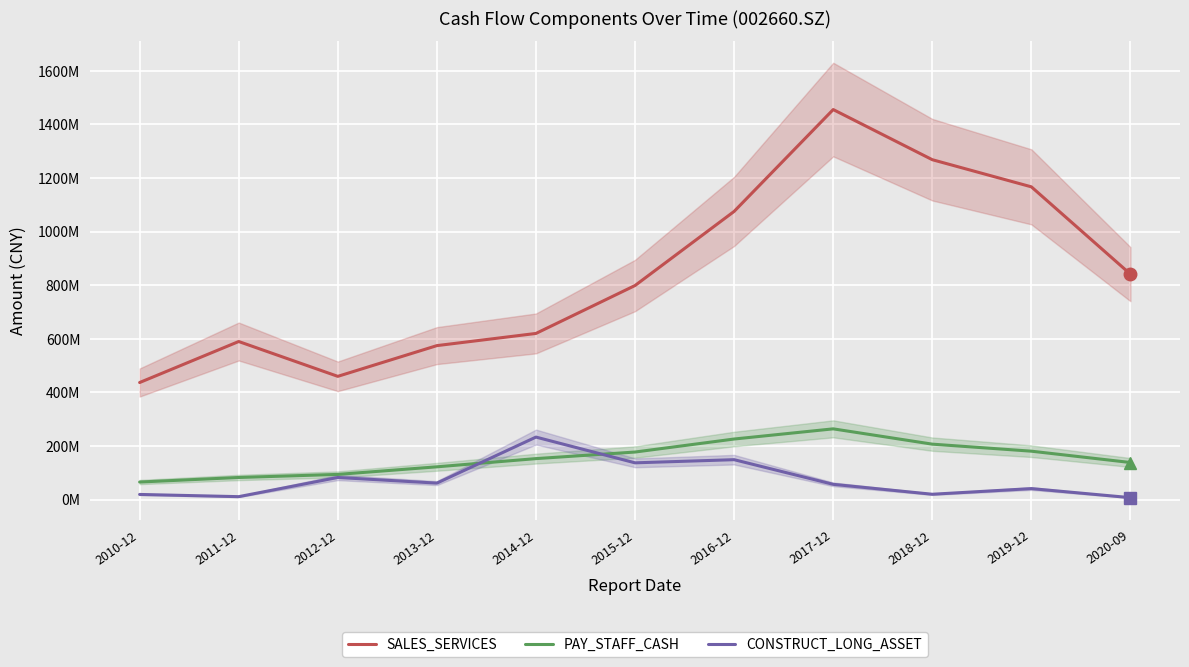

Is the value of PAY_STAFF_CASH at 2015-12 greater than the value of CONSTRUCT_LONG_ASSET at 2014-12?

No